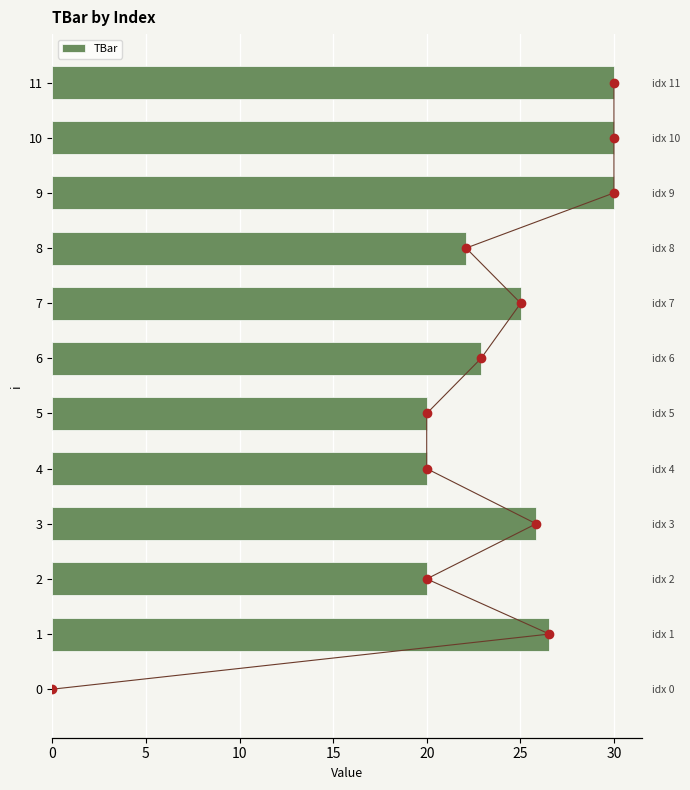

Count the number of categories in the chart.

12